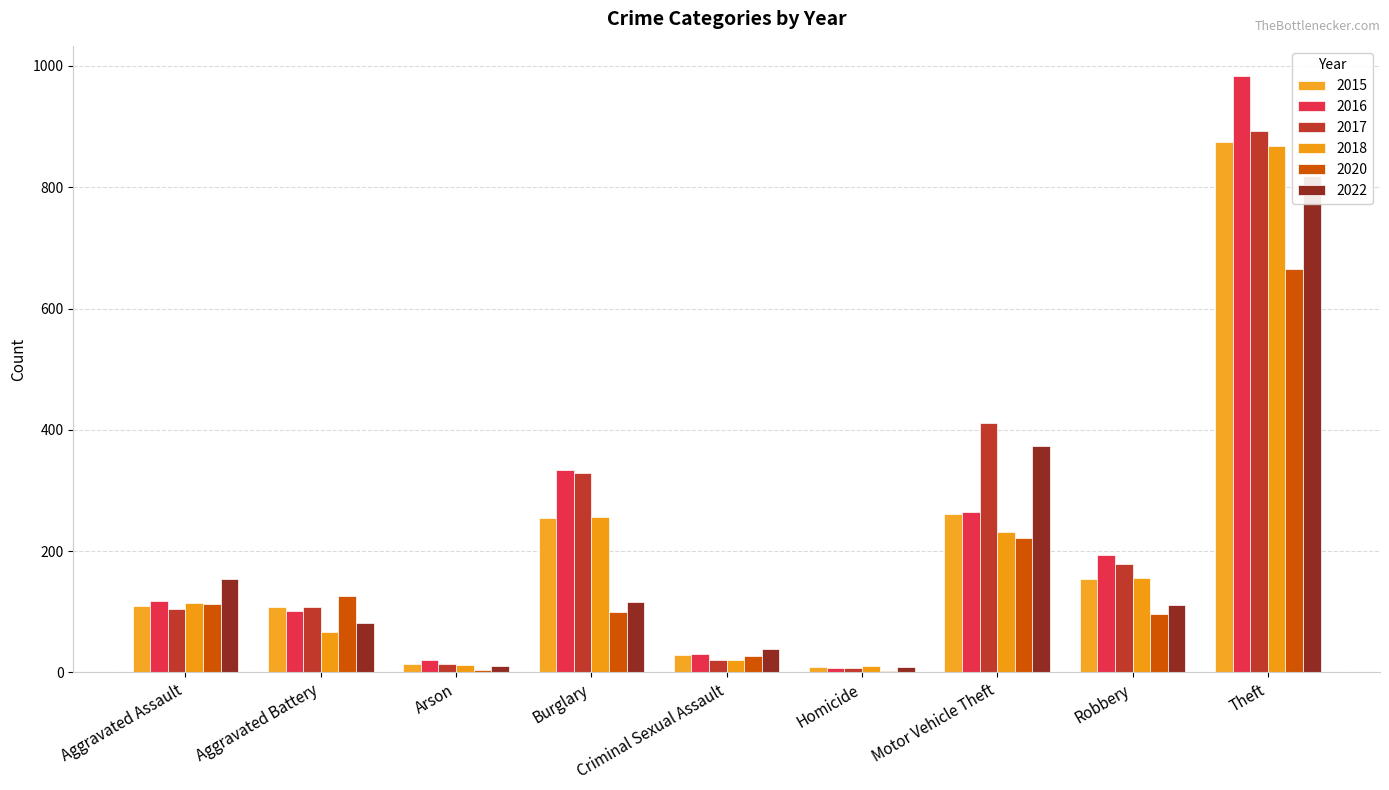

Between Theft and Arson, which is larger?

Theft